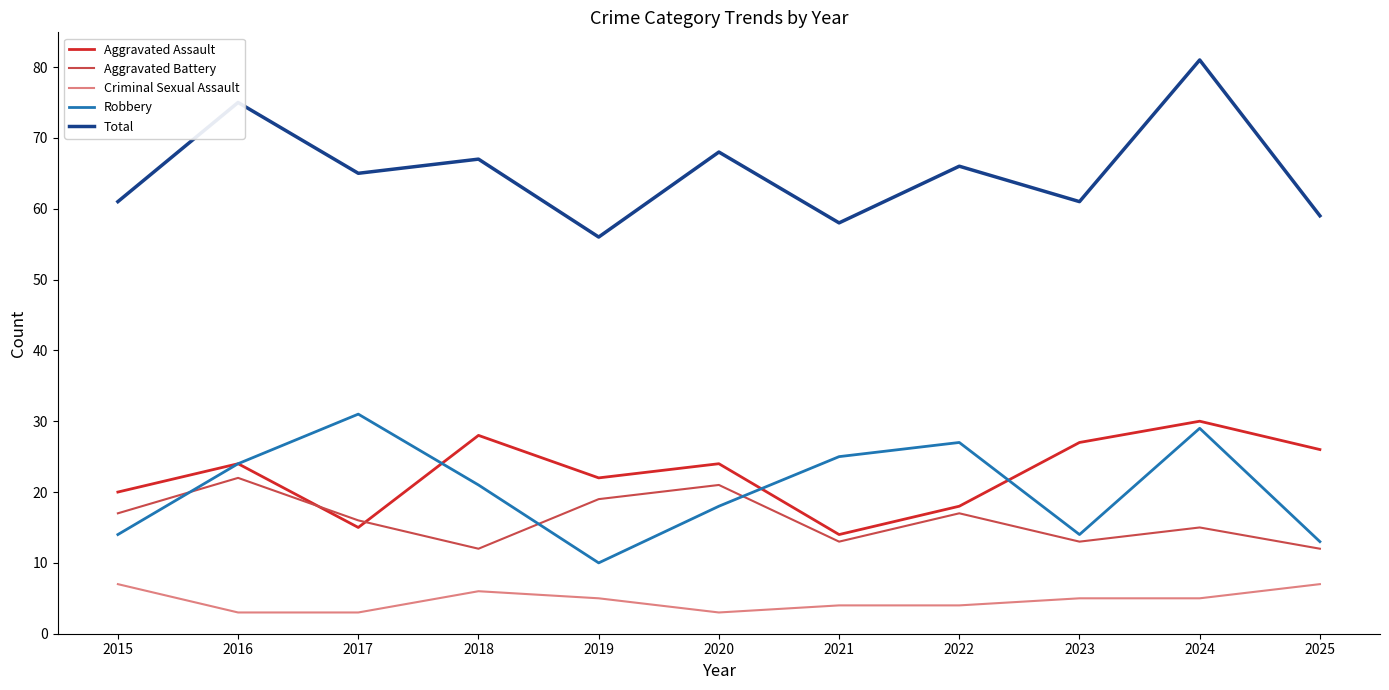

Which label corresponds to the largest value in the chart?

2024